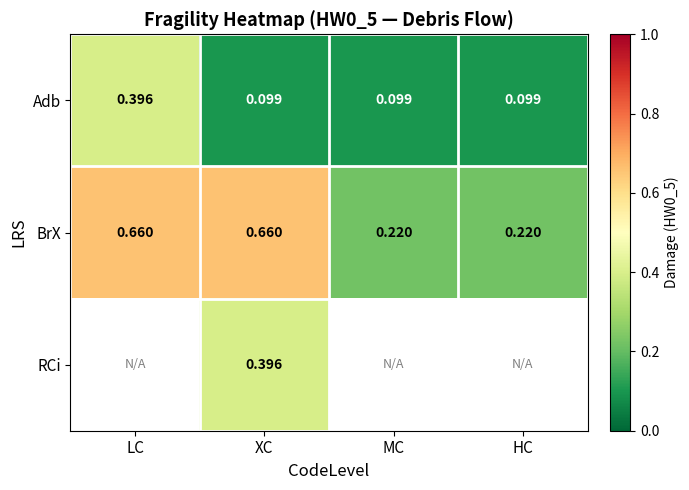

Which series changed the most between XC and MC?

BrX